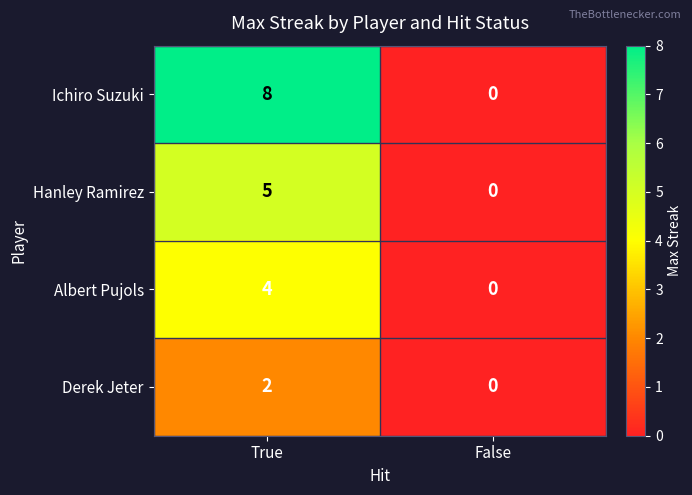

What is the sum of all Ichiro Suzuki values?

8